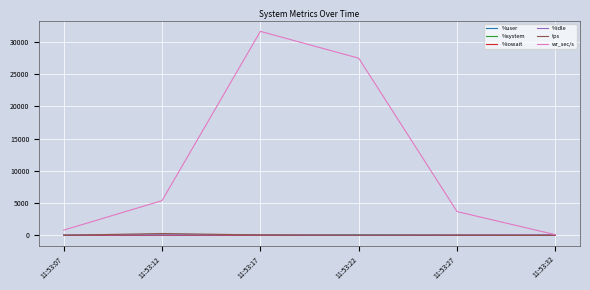

What is the lowest value of the %idle series?

26.2